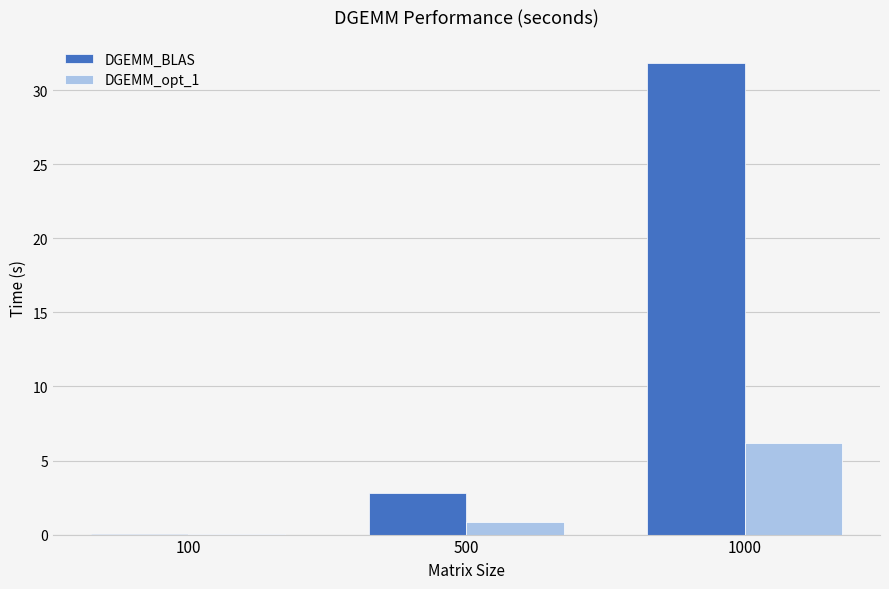

What is the spread (max minus min) of values at 500?

2.0